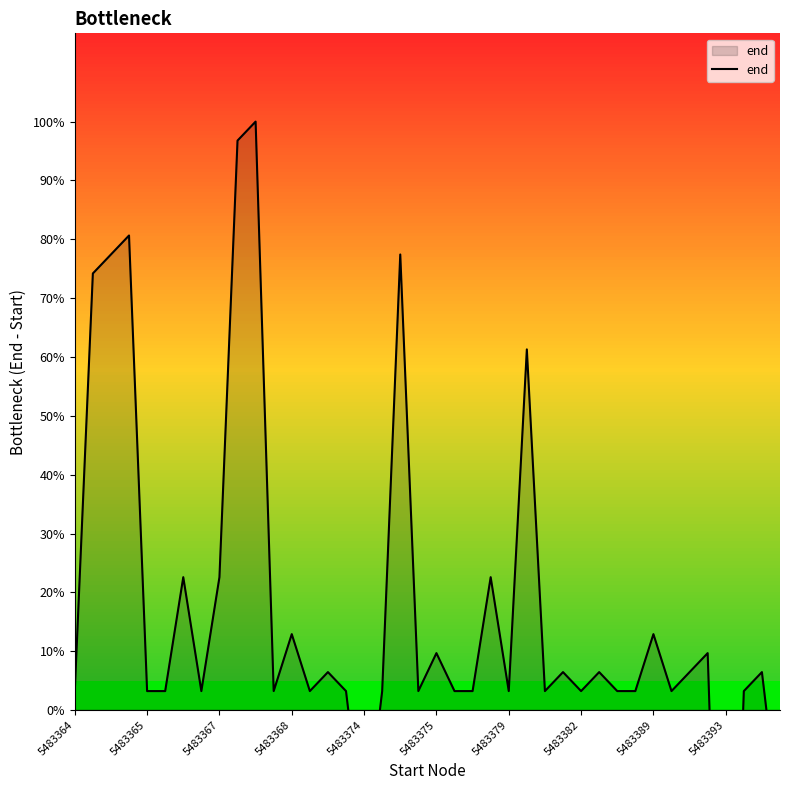

The value at 31 is 1. True or false?

True